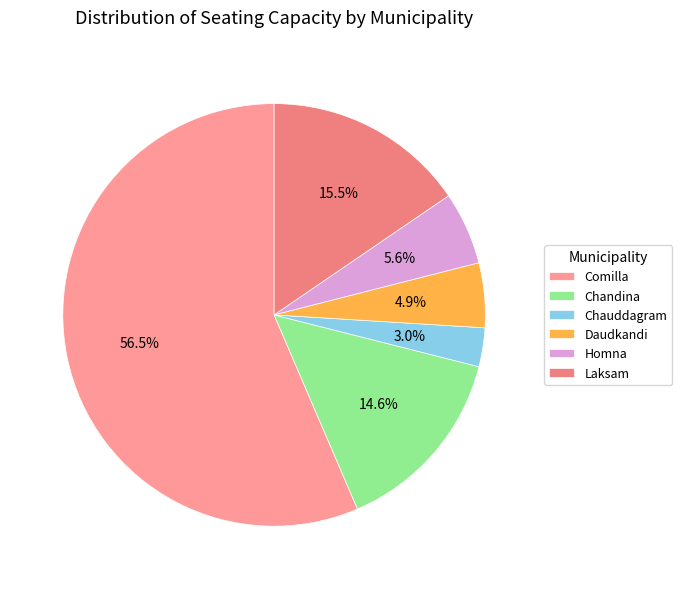

To the nearest percent, what is the difference between the largest and smallest slice percentages?

53%